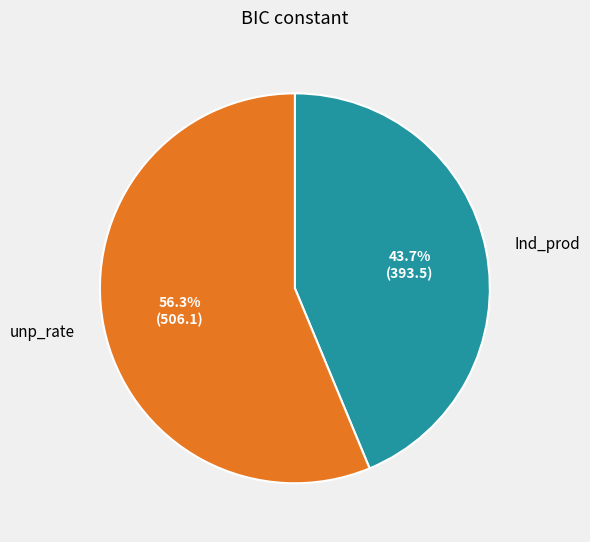

The Ind_prod slice represents 33% of the pie. True or false?

False